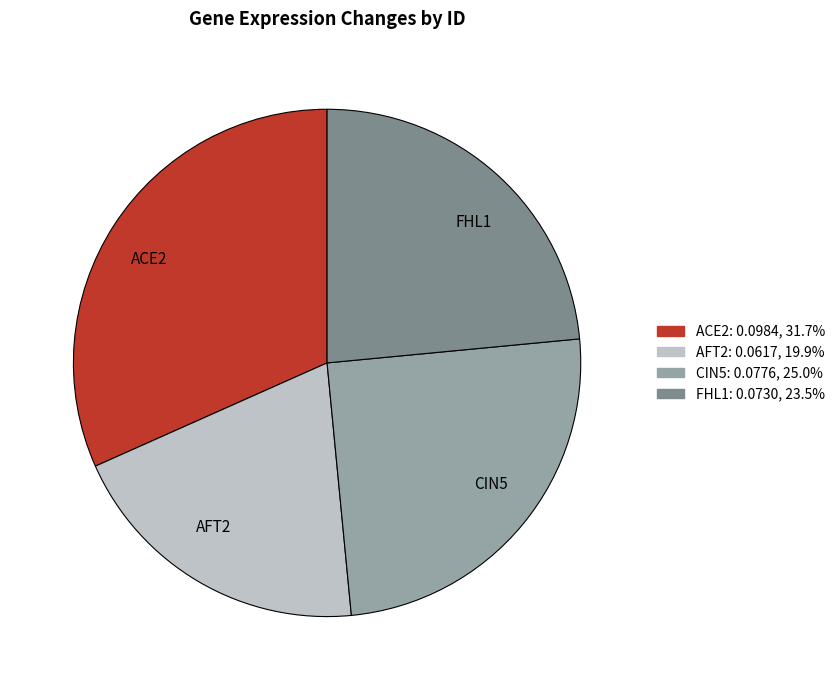

Does any single category account for the majority?

No